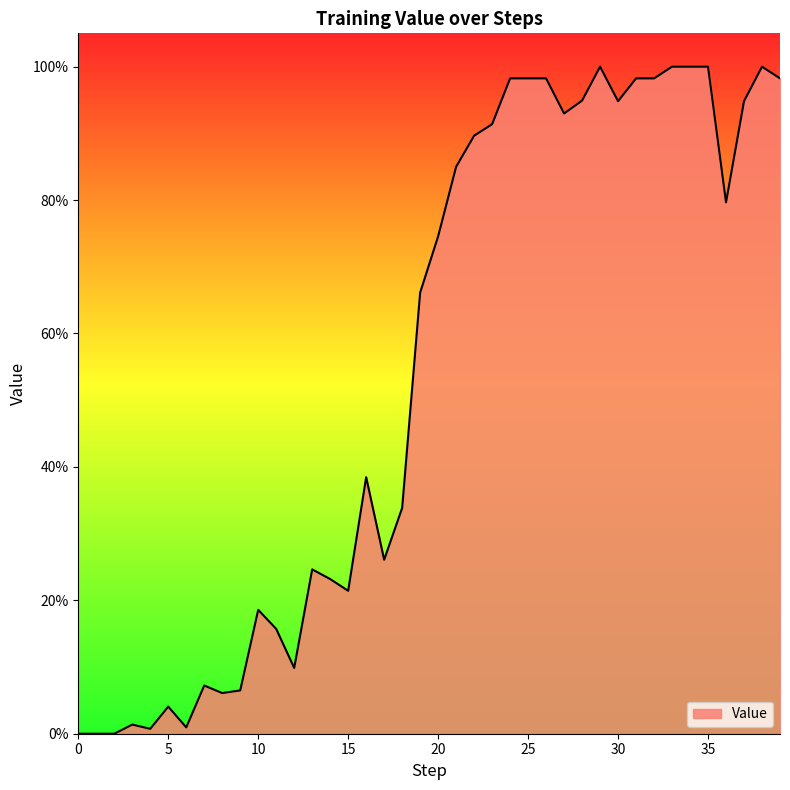

What is the greatest value displayed?

1.0